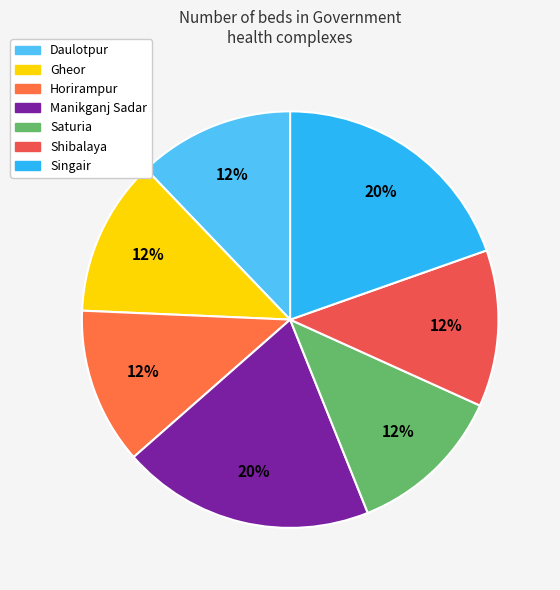

To the nearest percent, what portion does Shibalaya represent?

12%